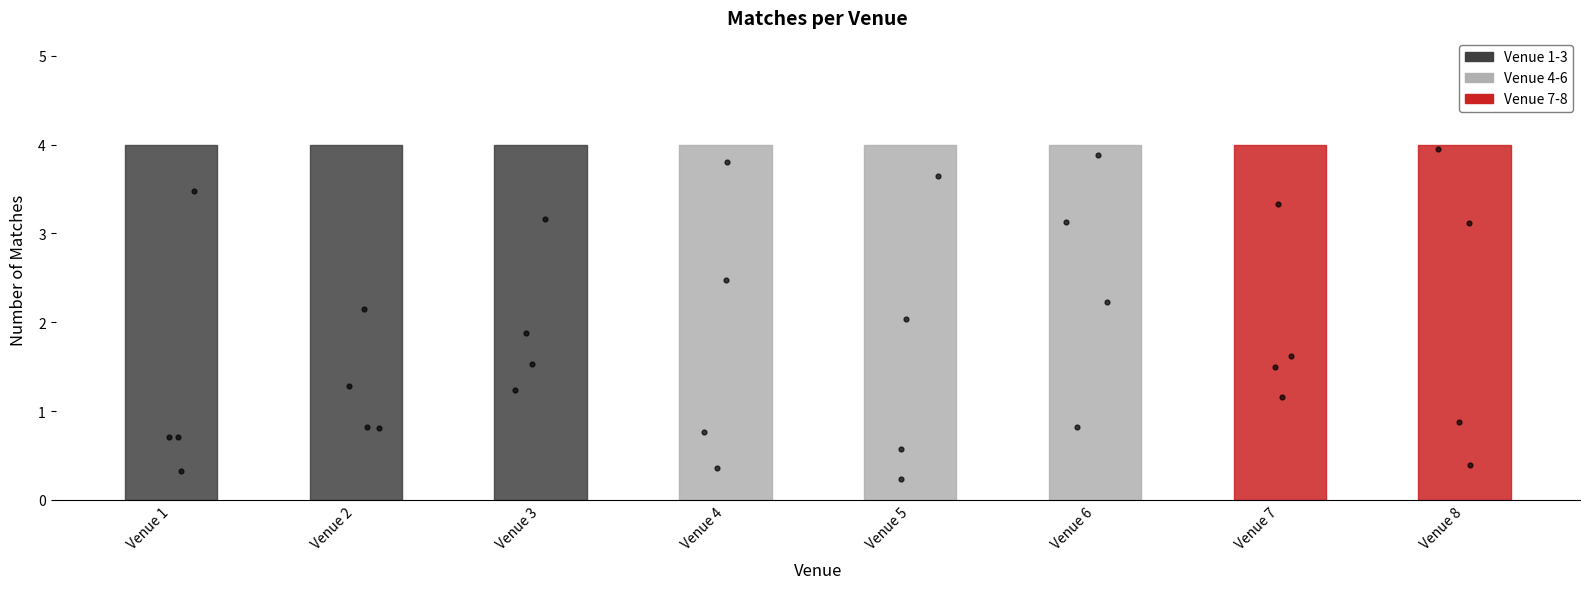

At which category is the sum across all series the highest?

8